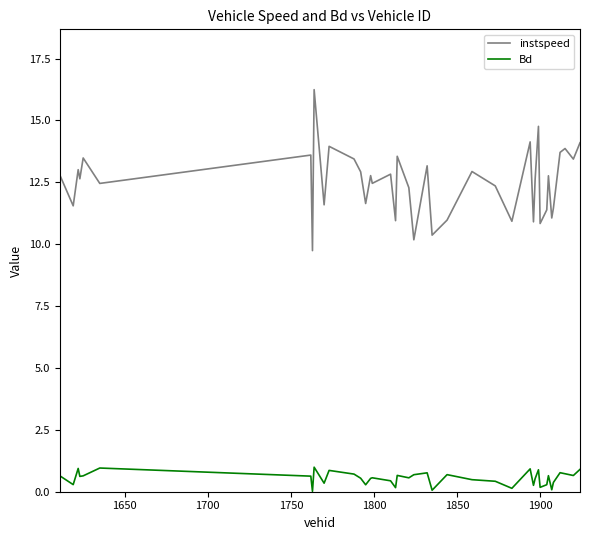

What is the difference between the maximum and minimum values in the instspeed series?

6.5